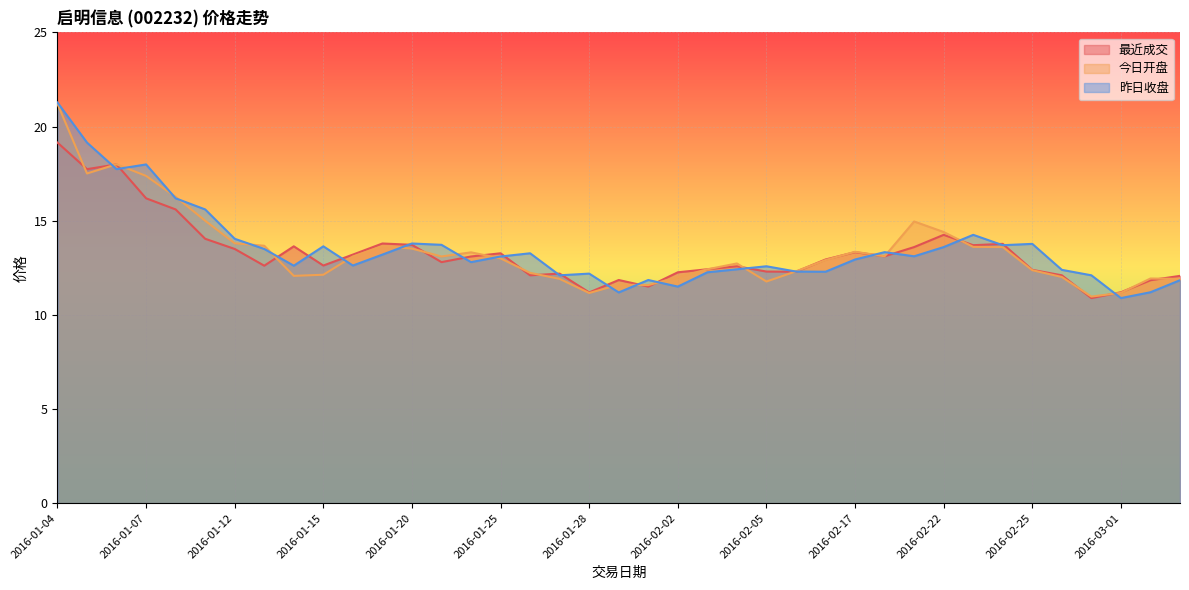

How many data points in 今日开盘 are above 13?

19